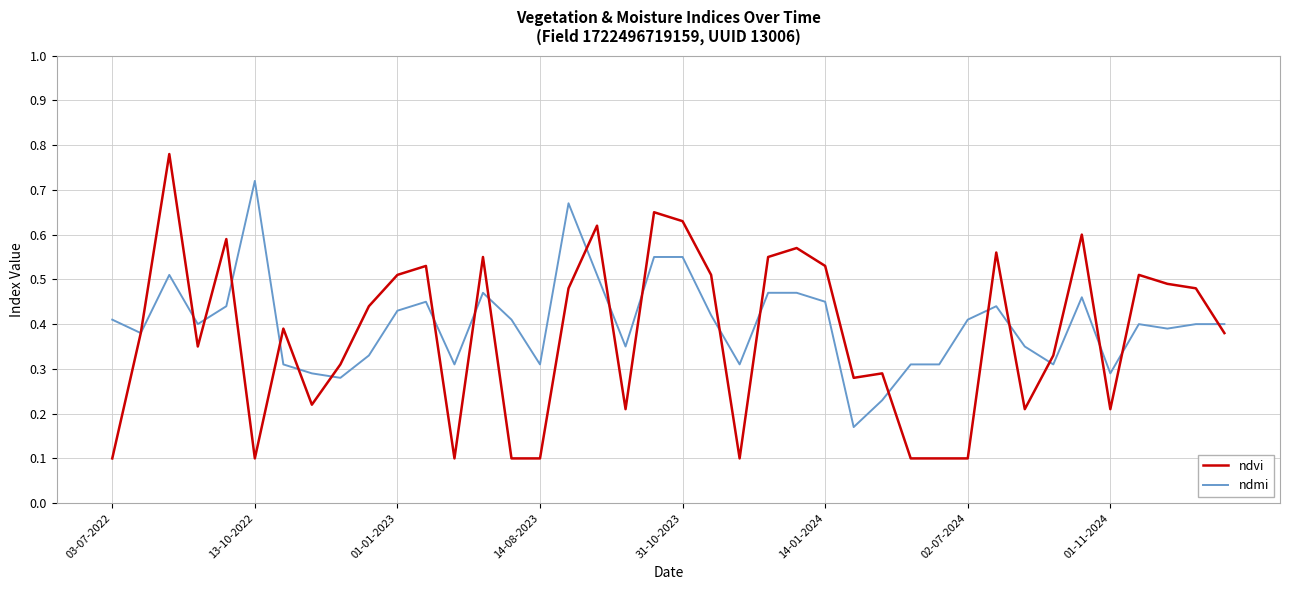

Which series has the widest spread of values?

ndvi